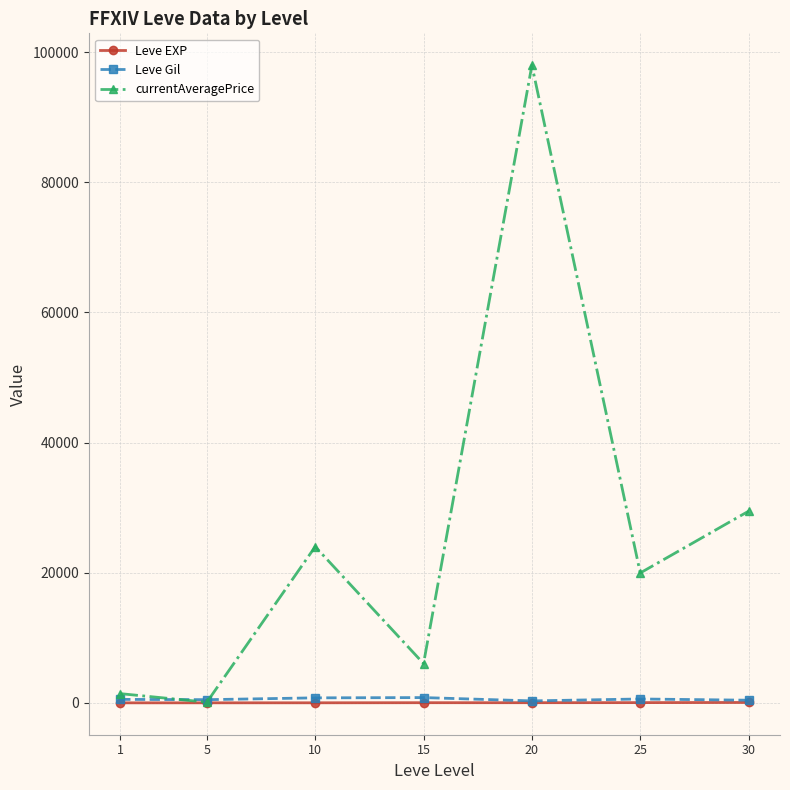

Which label corresponds to the largest value in the chart?

20